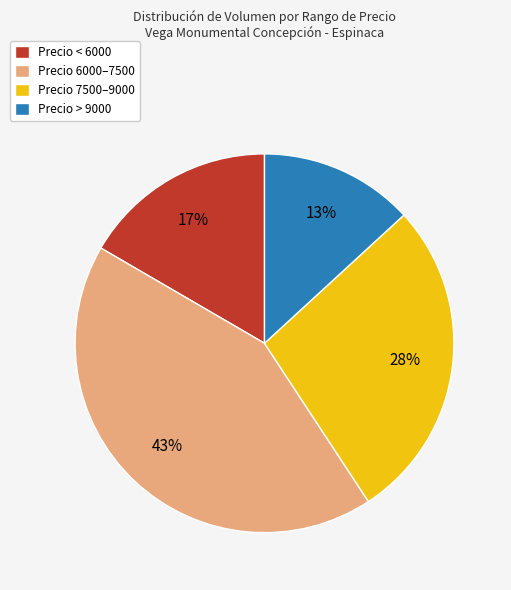

How many segments does this pie chart have?

4